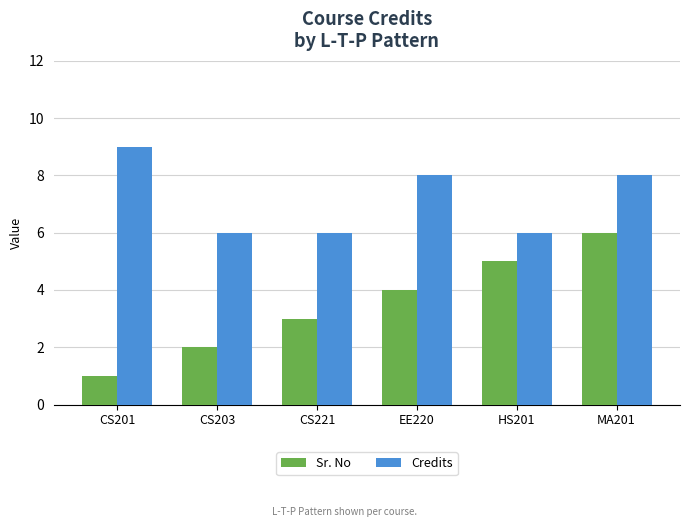

Reading left to right, what are all the values shown in this chart?

Sr. No: CS201=1	CS203=2	CS221=3	EE220=4	HS201=5	MA201=6
Credits: CS201=9	CS203=6	CS221=6	EE220=8	HS201=6	MA201=8